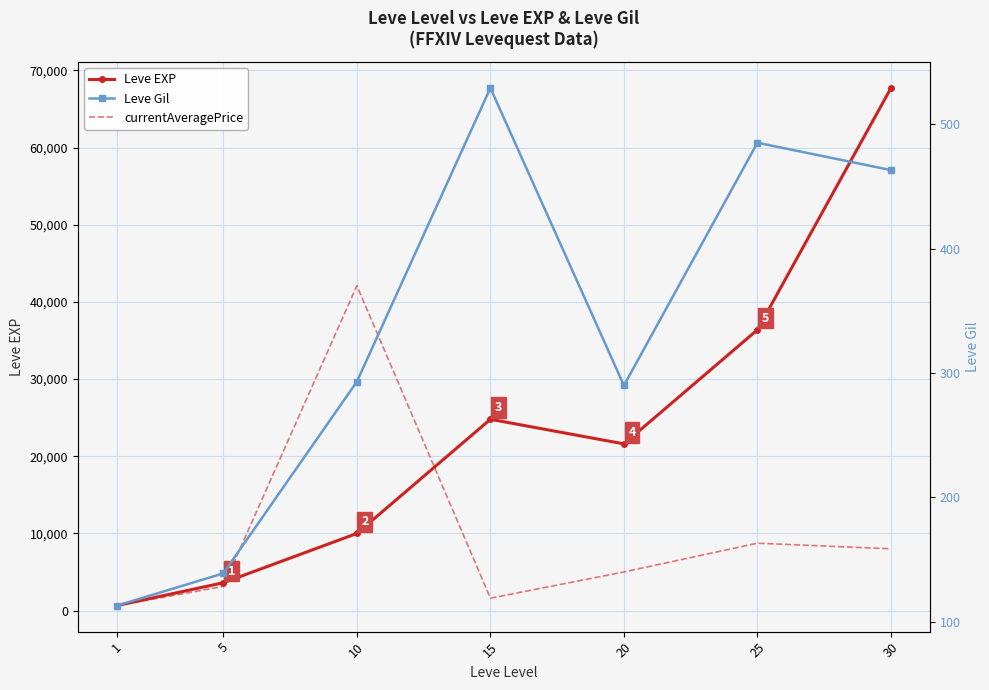

How many values in the Leve Gil series are below 293?

3